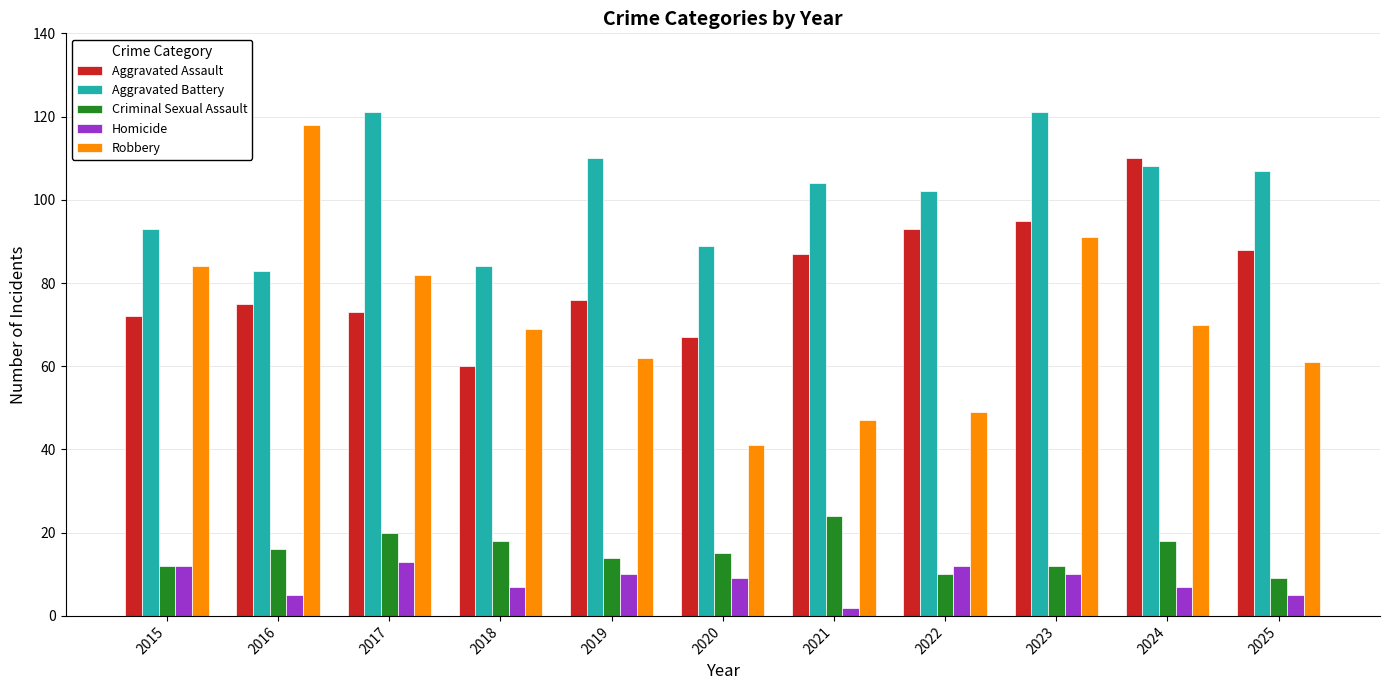

Reading left to right, transcribe all the data shown in this chart.

Aggravated Assault: 72	75	73	60	76	67	87	93	95	110	88
Aggravated Battery: 93	83	121	84	110	89	104	102	121	108	107
Criminal Sexual Assault: 12	16	20	18	14	15	24	10	12	18	9
Homicide: 12	5	13	7	10	9	2	12	10	7	5
Robbery: 84	118	82	69	62	41	47	49	91	70	61